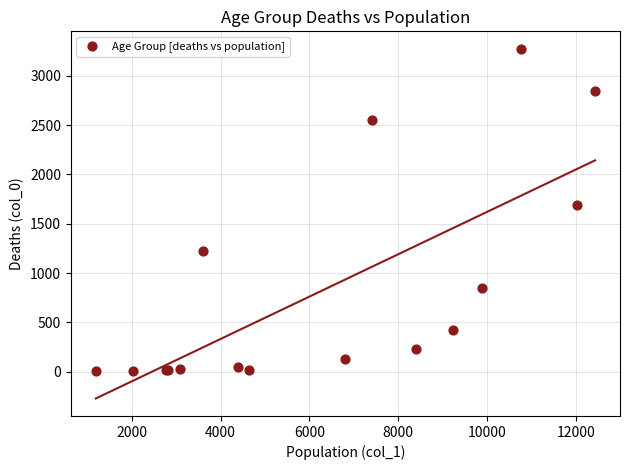

What Y value in the scatter plot is closest to 1638?

1690